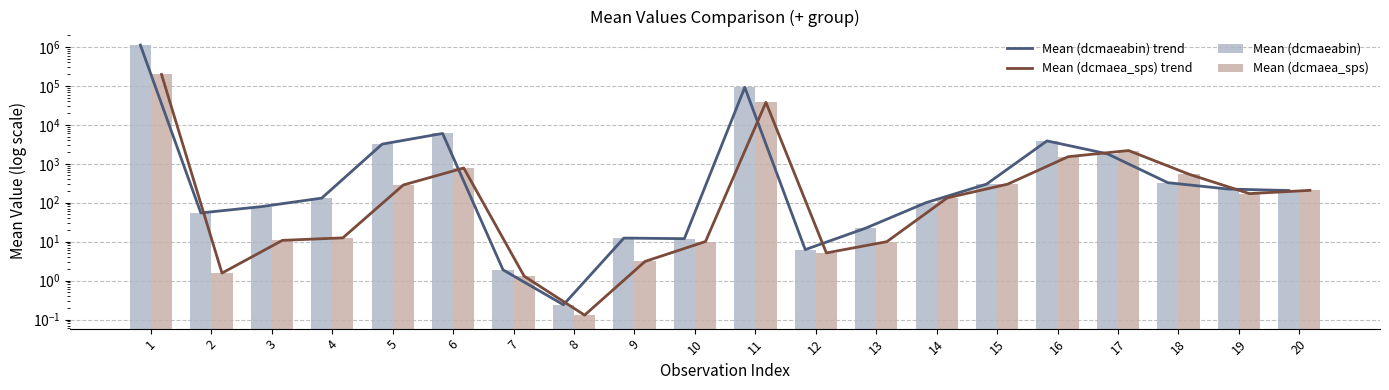

Which series has the largest range (max minus min)?

Mean (dcmaeabin) trend